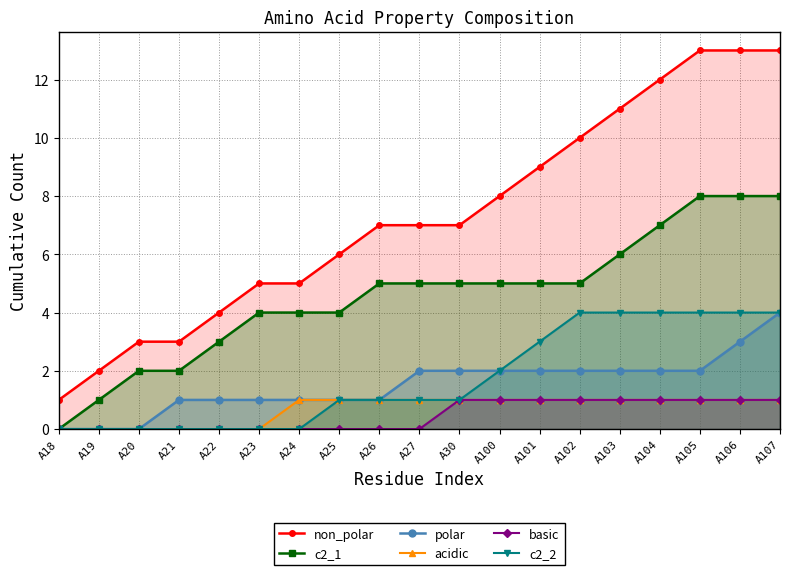

True or false: acidic and non_polar cross at least once.

False